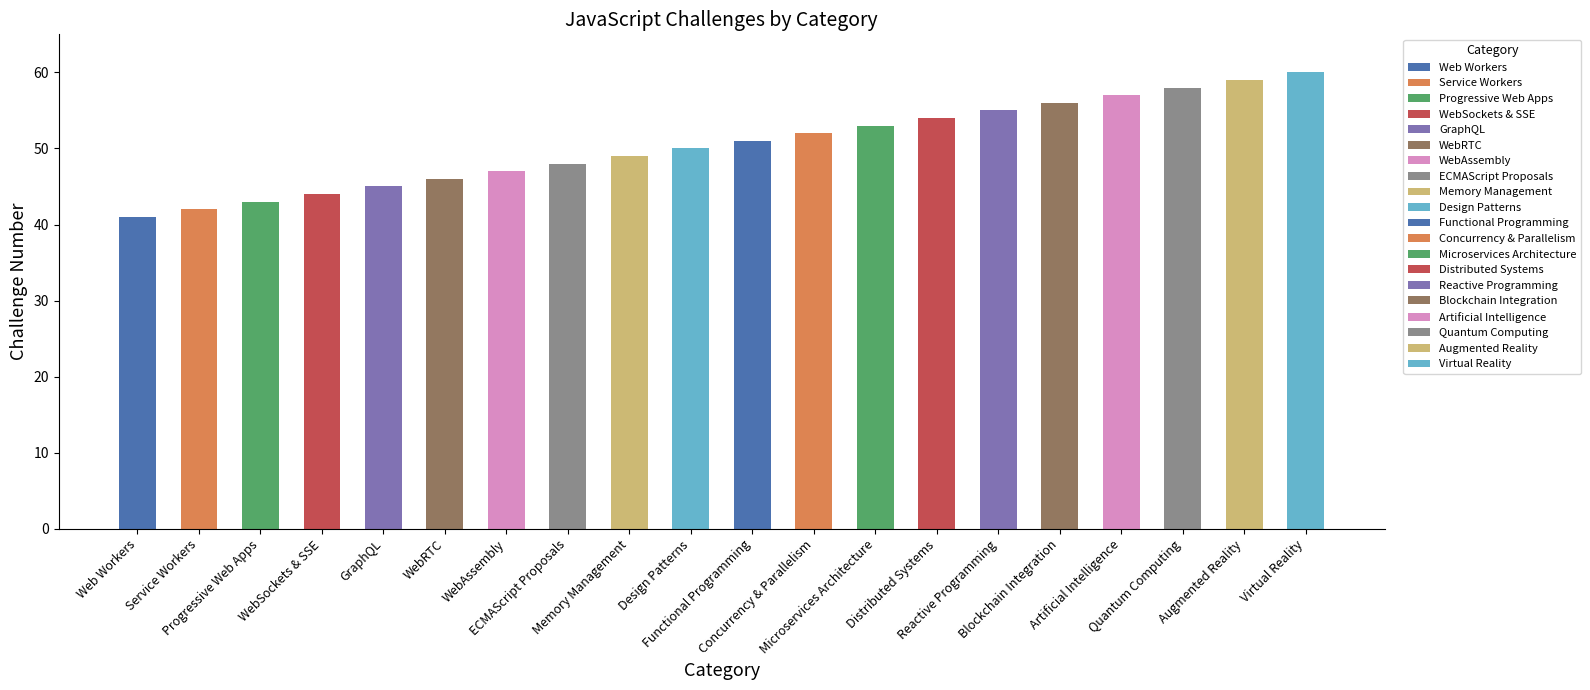

The value at WebRTC is 67. True or false?

False